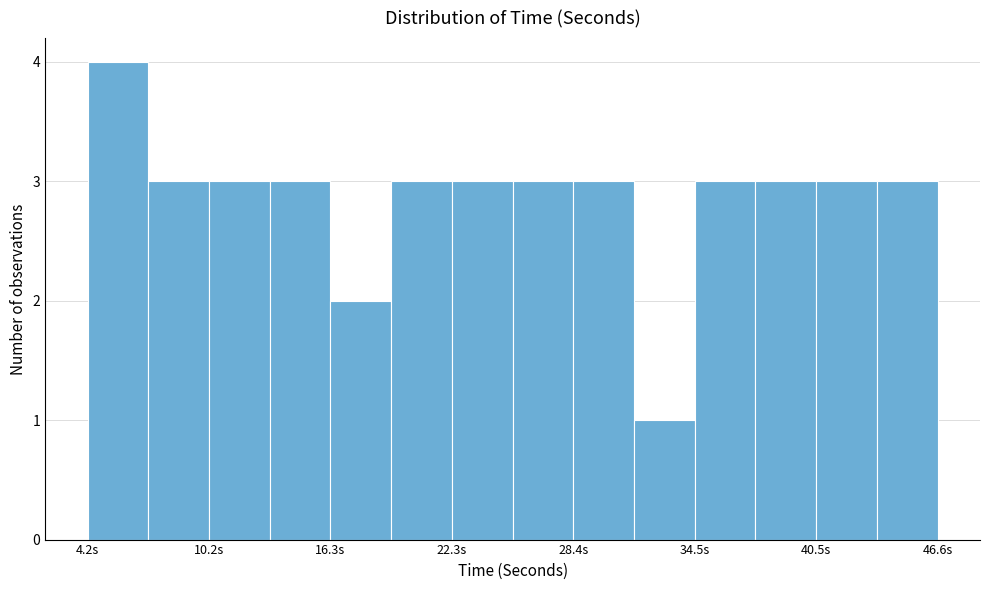

Read against the x-axis, roughly where is the centre of the tallest bar?

6